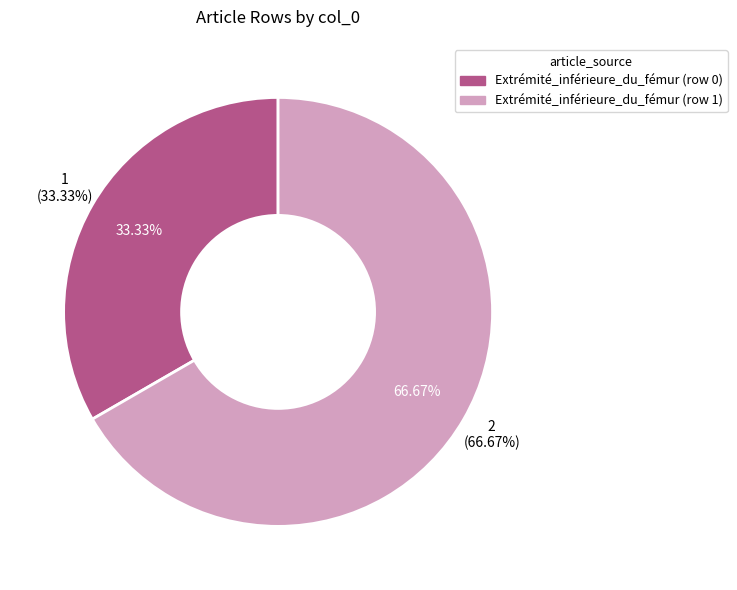

True or false: Extrémité_inférieure_du_fémur (row 1) accounts for 99% of the total.

False